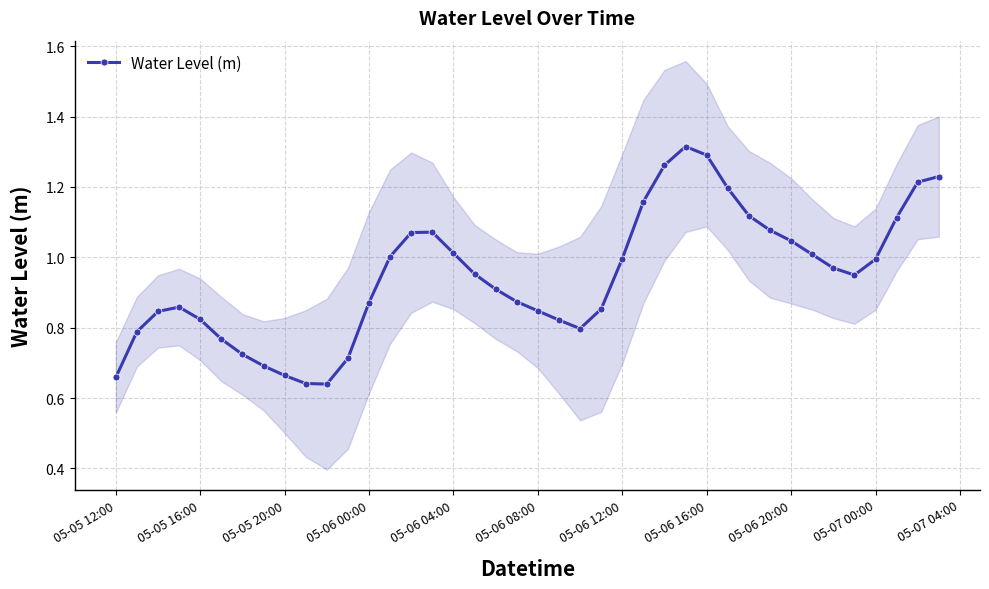

True or false: Water Level (m) has more than 0 interior local peaks.

True